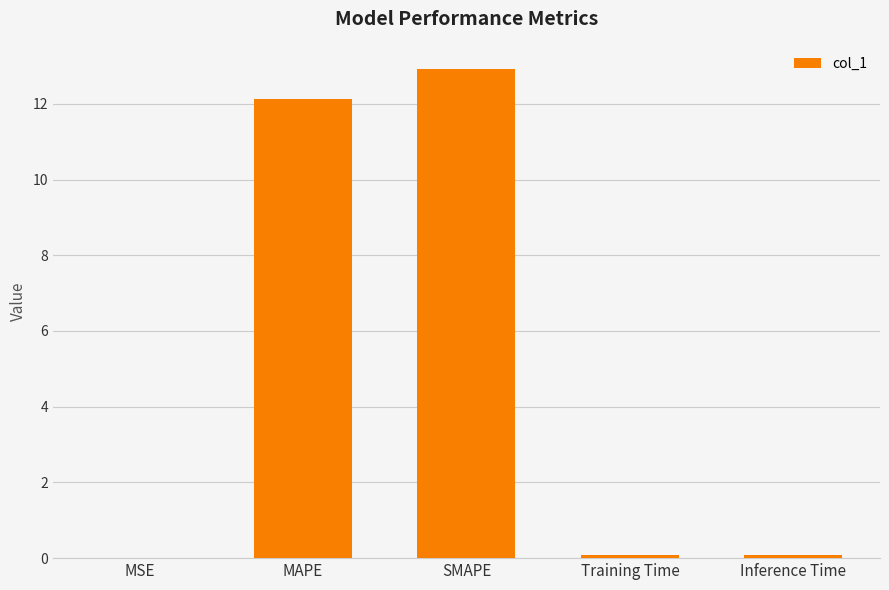

The chart shows a value of 12.1 at MAPE. True or false?

True